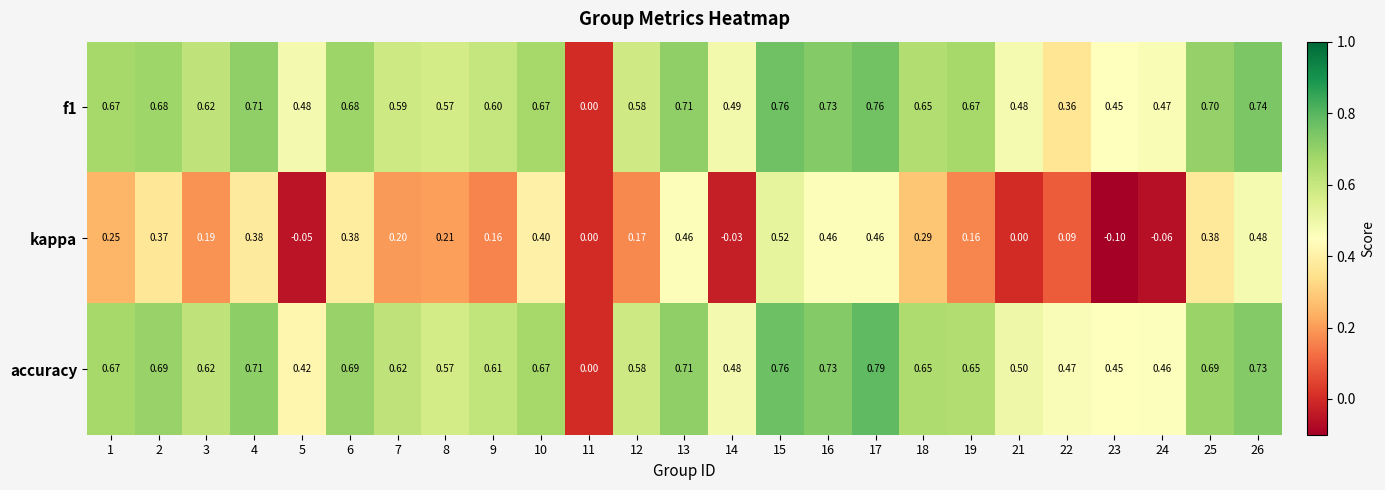

Which series has the largest total across all categories?

accuracy